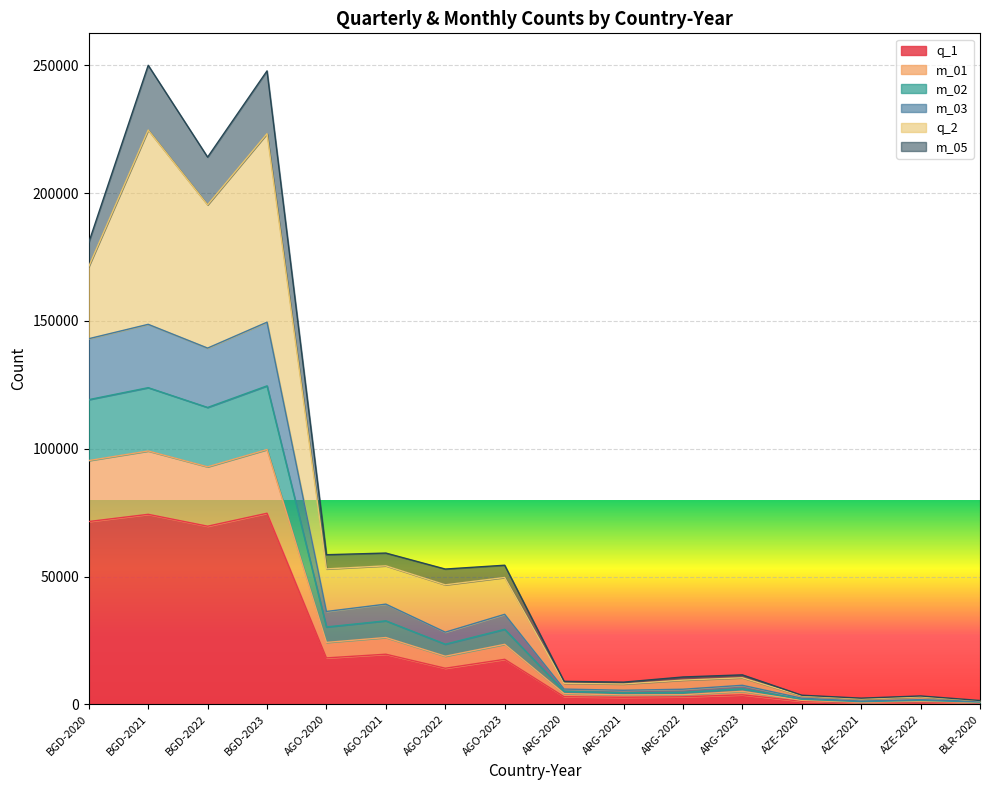

The m_01 series shows 3748 at ARG-2022. True or false?

True